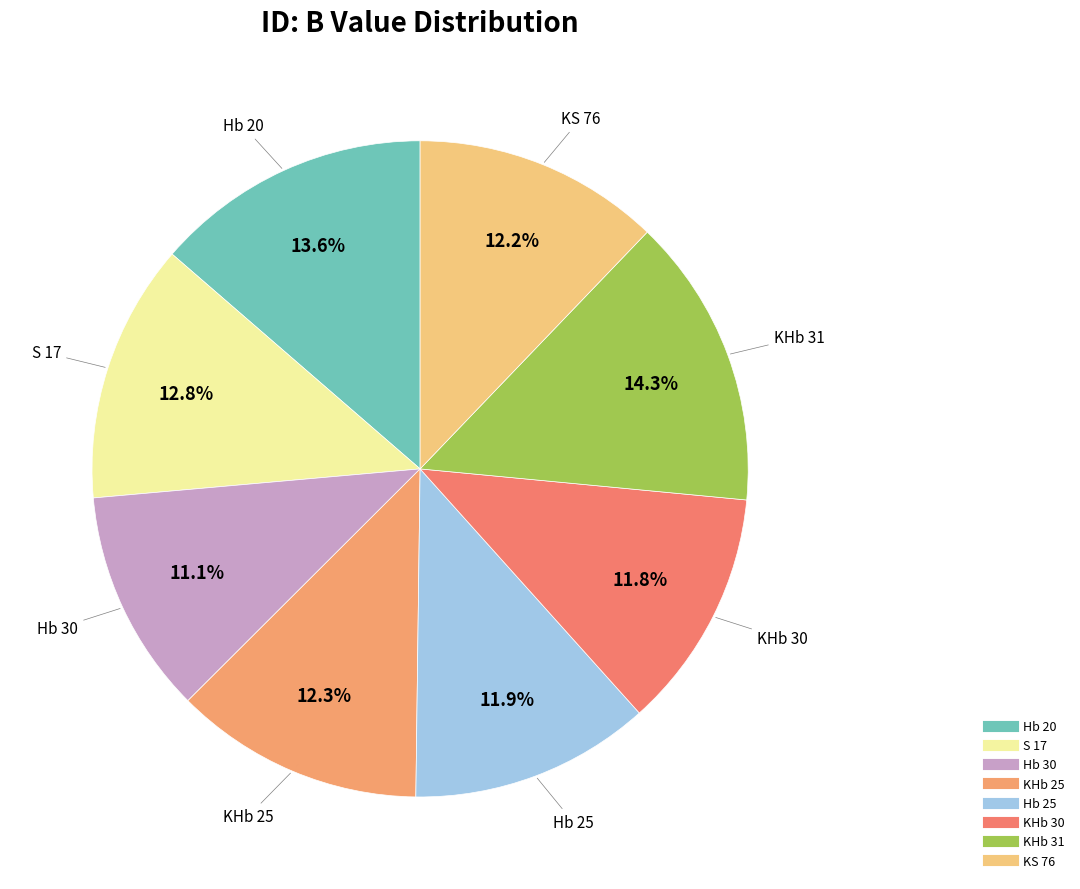

How many slices are in this pie chart?

8